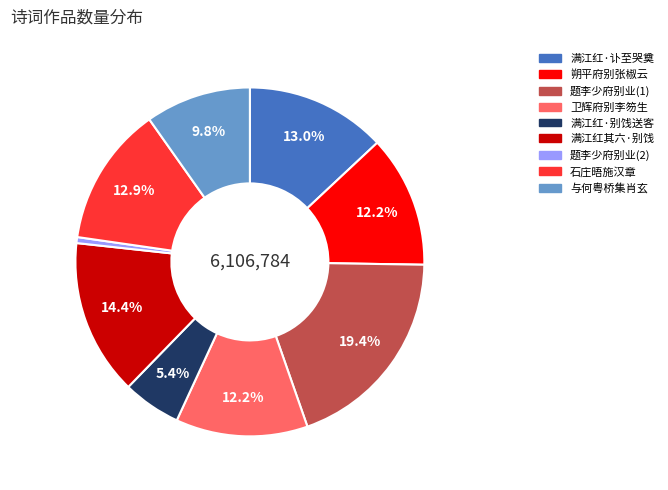

Is there a majority slice in this chart?

No